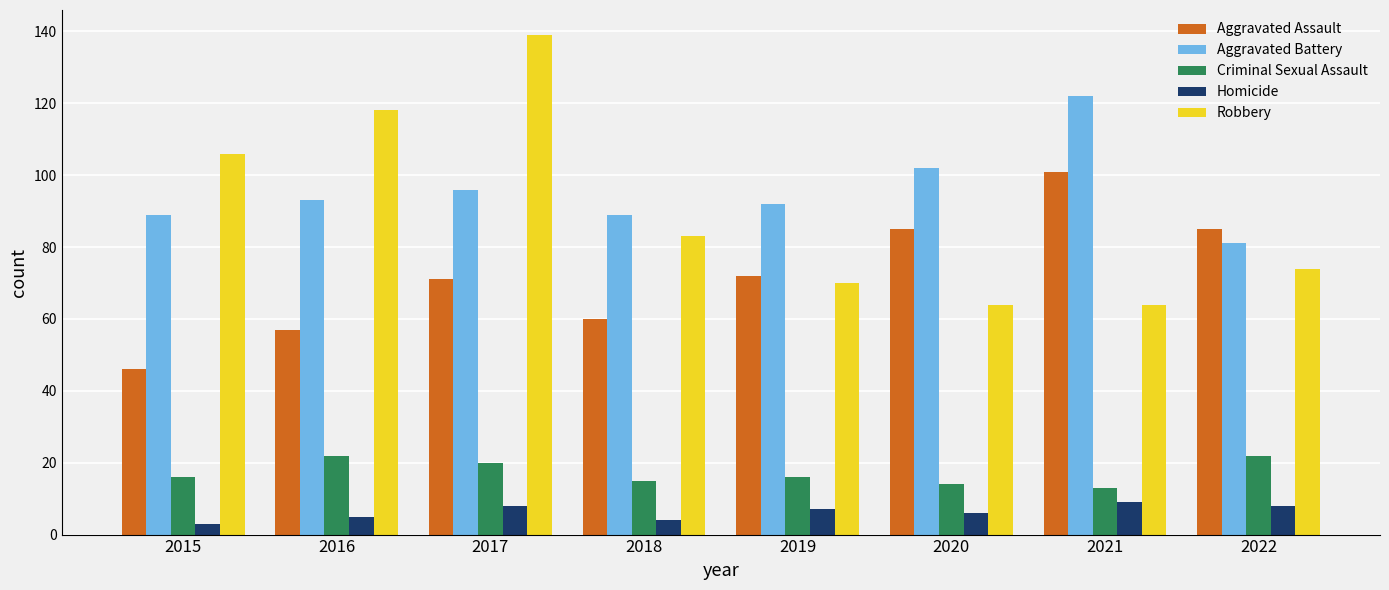

How many series are shown in this chart?

5